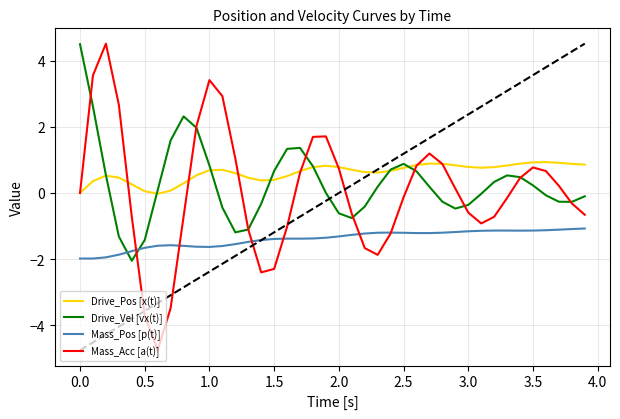

True or false: Drive_Vel [vx(t)] has a value of 0.7 at 1.5.

True